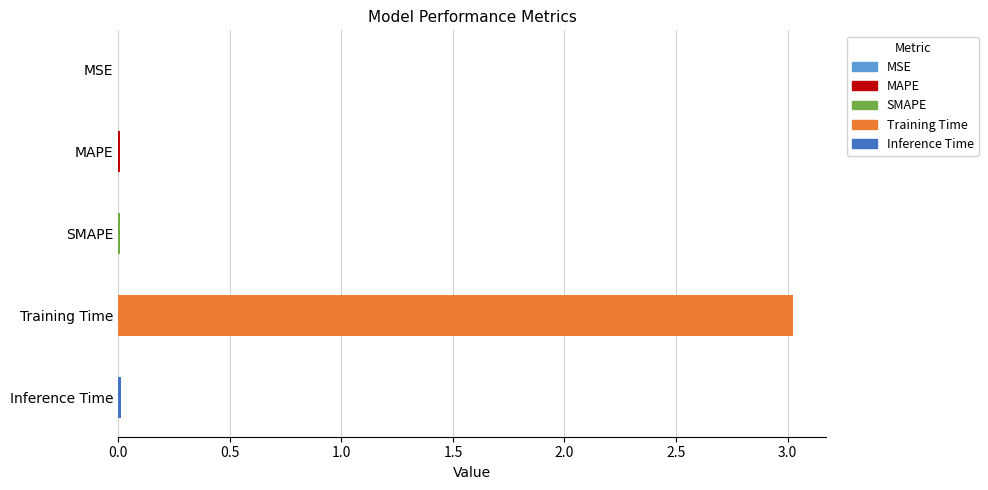

At which category does the chart reach its peak across all series?

Training Time